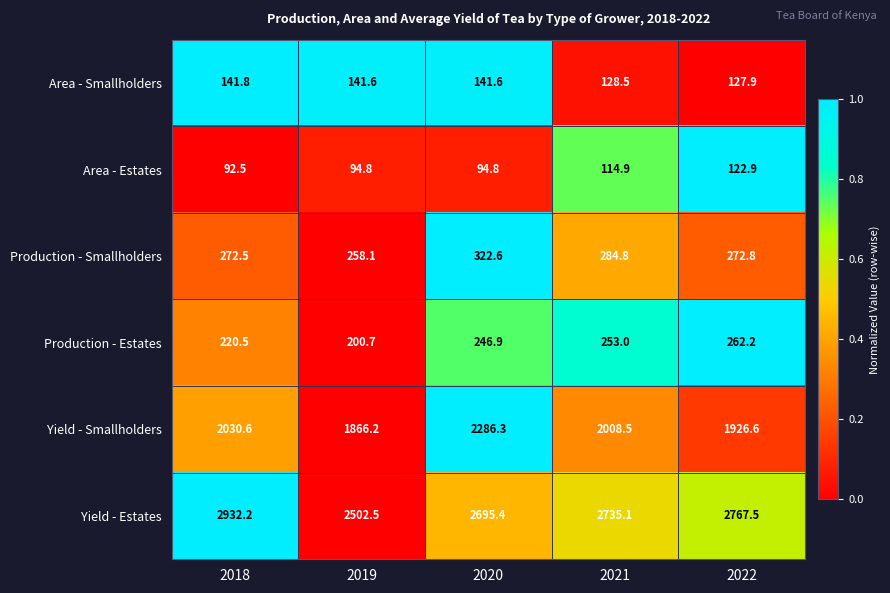

Reading left to right, extract all data points from this chart.

Area - Smallholders: 2018=141.8	2019=141.6	2020=141.6	2021=128.5	2022=127.9
Area - Estates: 2018=92.5	2019=94.8	2020=94.8	2021=114.9	2022=122.9
Production - Smallholders: 2018=272.5	2019=258.1	2020=322.6	2021=284.8	2022=272.8
Production - Estates: 2018=220.5	2019=200.7	2020=246.9	2021=253.0	2022=262.2
Yield - Smallholders: 2018=2030.6	2019=1866.2	2020=2286.3	2021=2008.5	2022=1926.6
Yield - Estates: 2018=2932.2	2019=2502.5	2020=2695.4	2021=2735.1	2022=2767.5